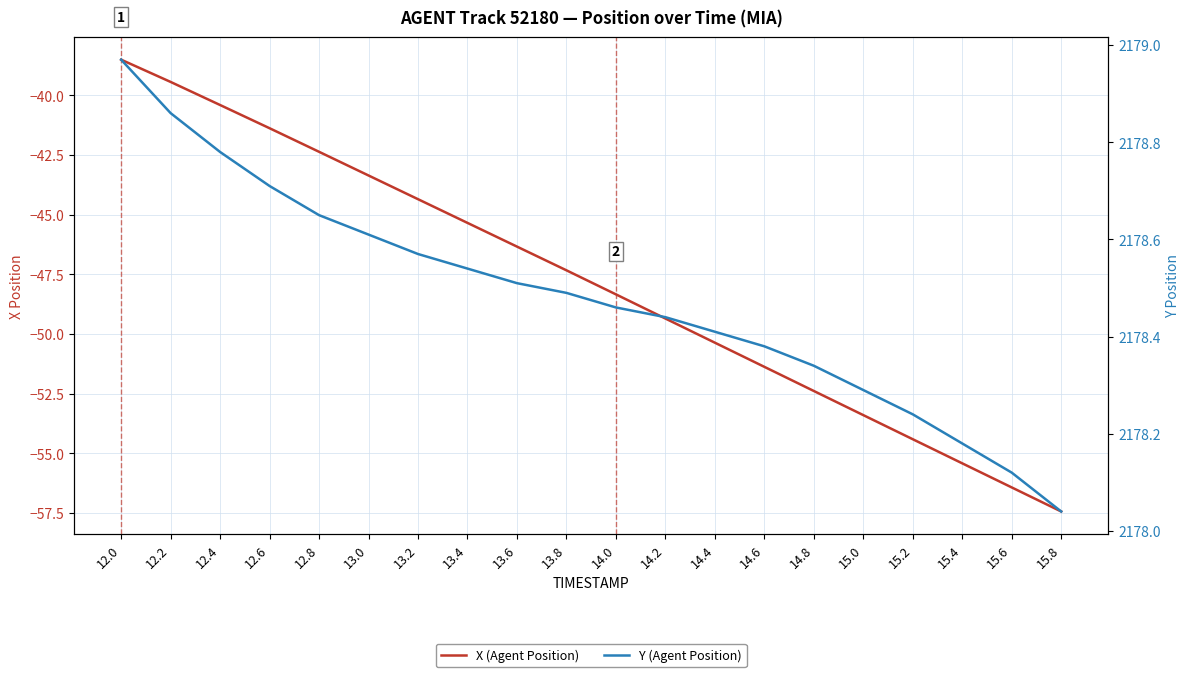

Which series has the largest range (max minus min)?

X (Agent Position)